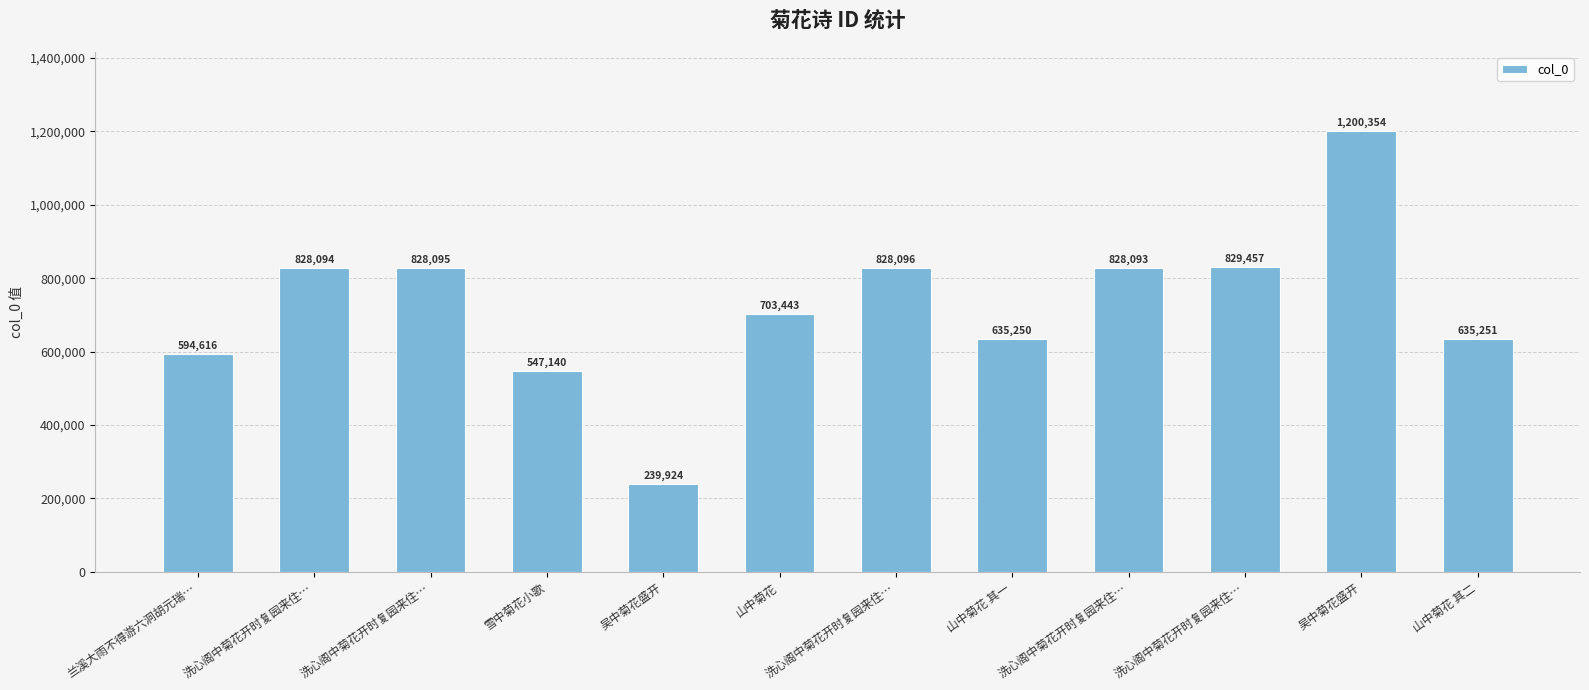

How many series are shown in this chart?

1